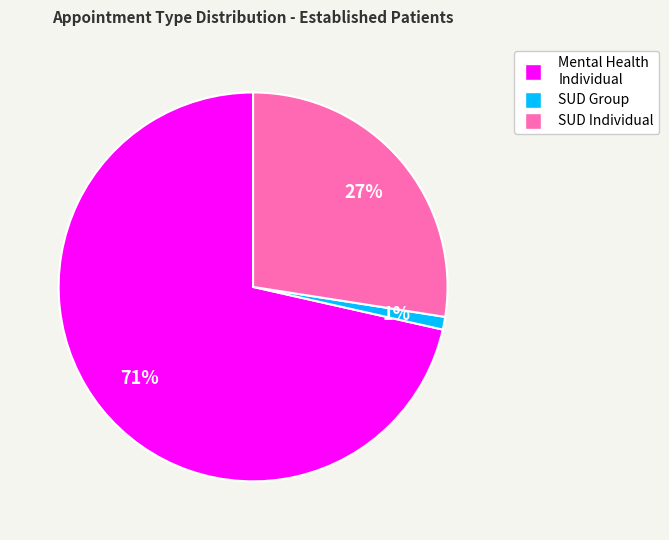

To the nearest percent, what is the average slice percentage?

33%